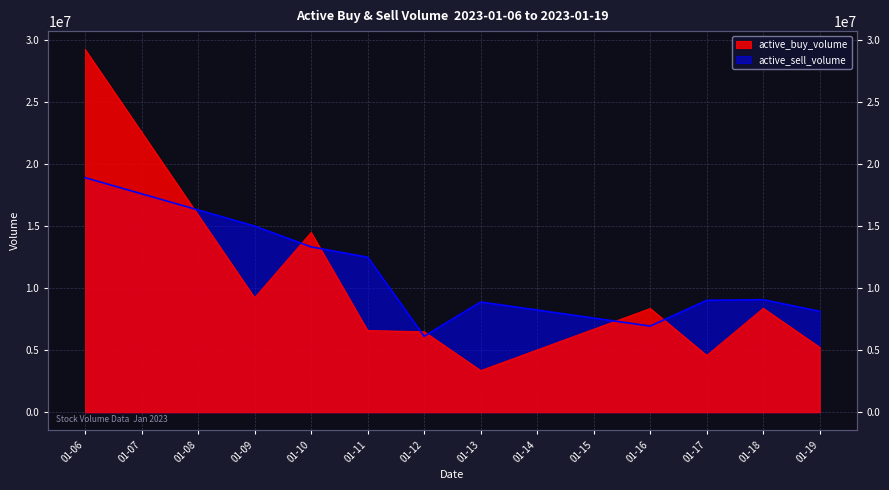

At which category does the chart reach its minimum across all series?

01-13